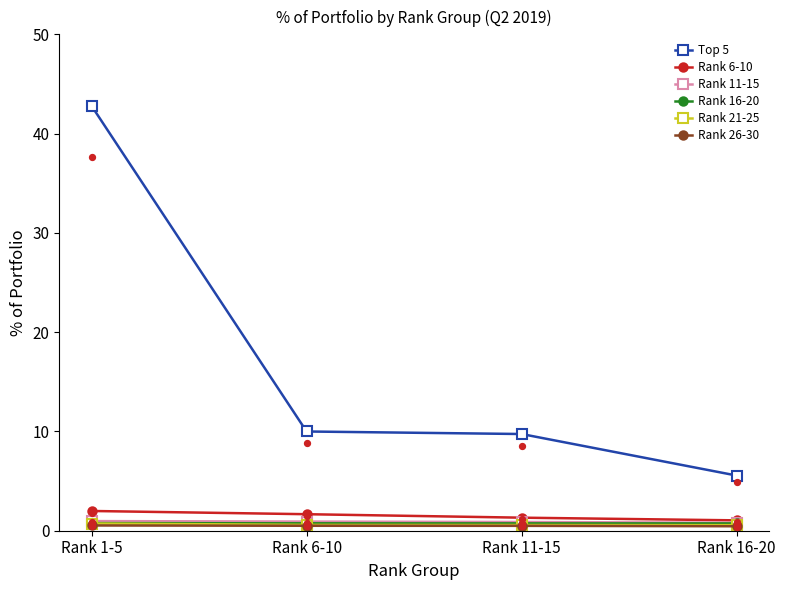

Which series has the largest Y range (max minus min)?

Top 5